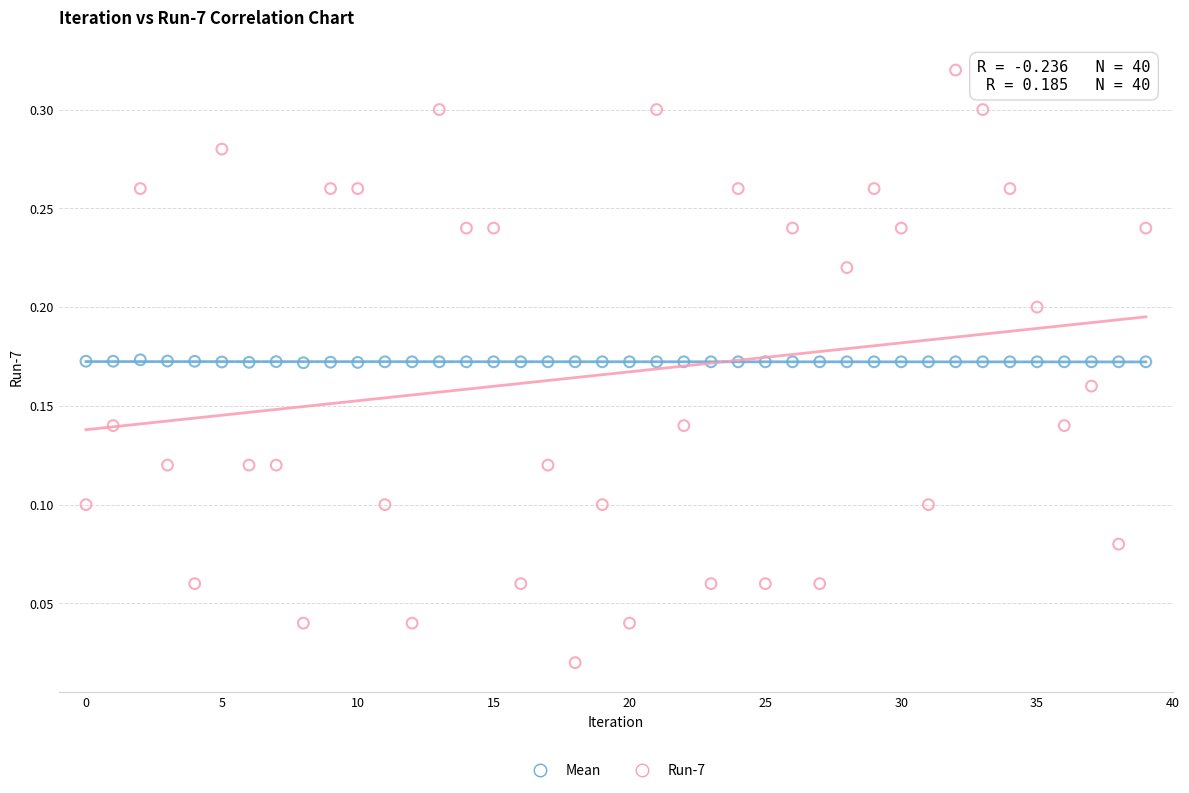

Which series reaches the minimum Y coordinate?

Run-7